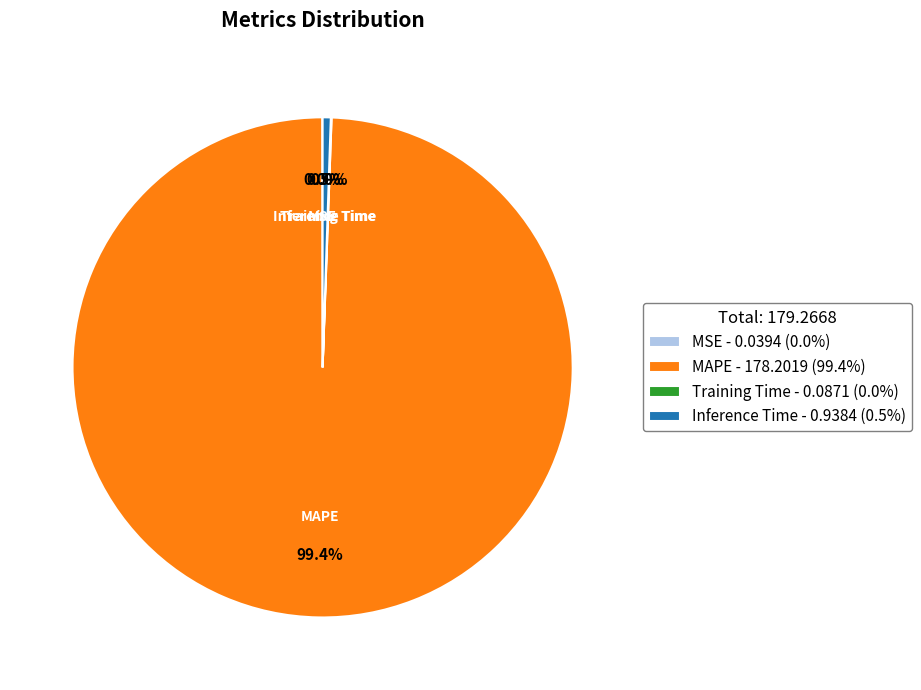

Does Inference Time - 0.9384 (0.5%) account for over 50% of the chart?

No